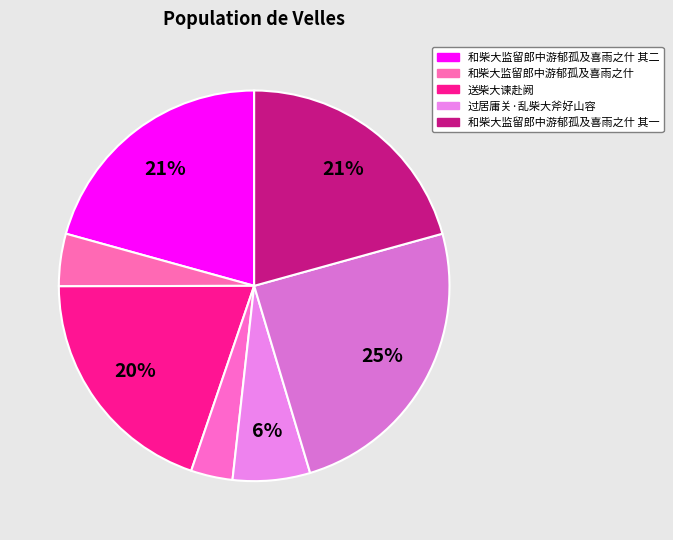

How many slices are in this pie chart?

7